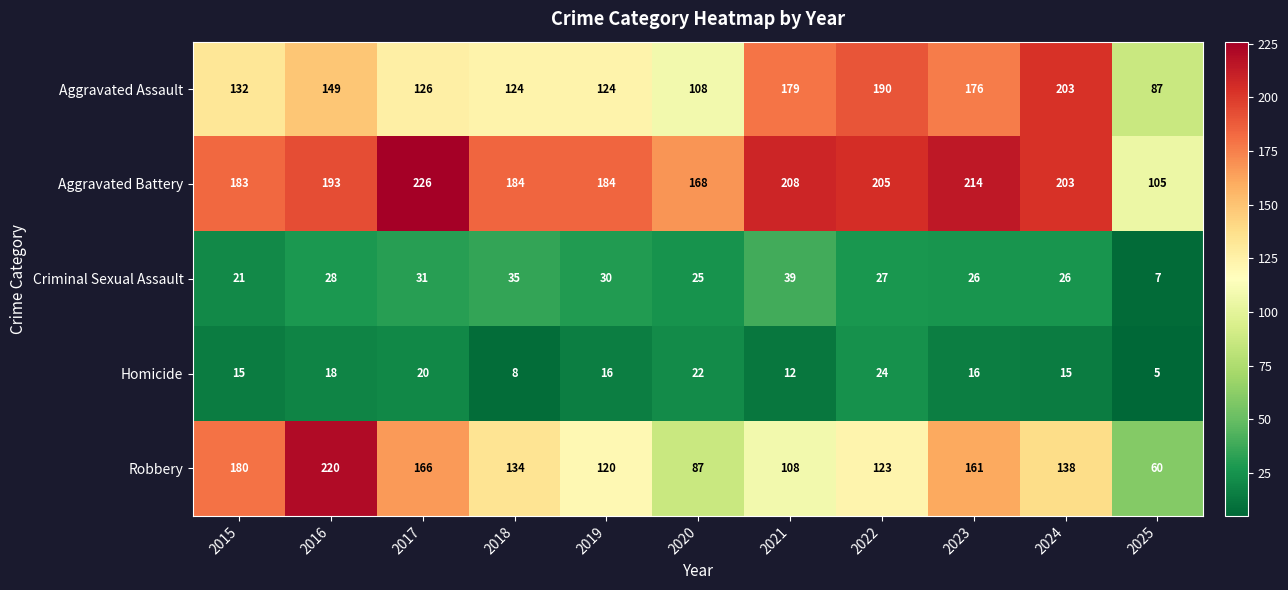

The Robbery series shows 138 at 2024. True or false?

True